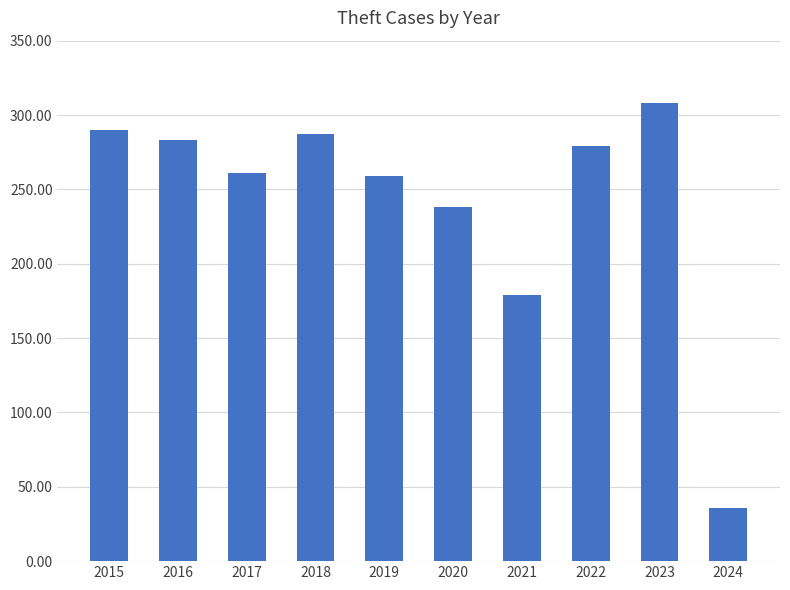

What is the difference between the values at 2020 and 2024?

202